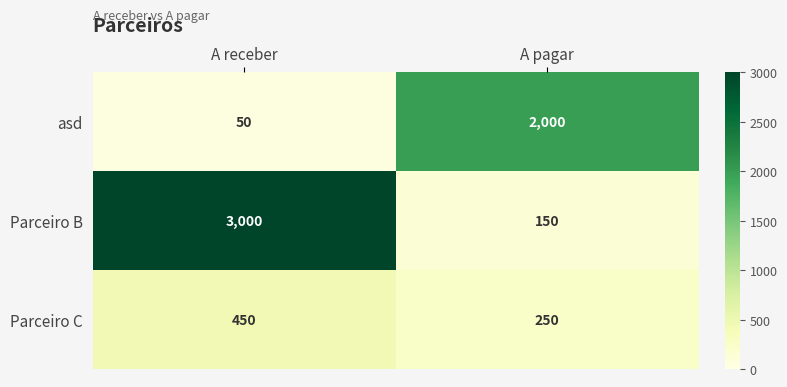

Rank the series by their average value, from lowest to highest.

Parceiro C, asd, Parceiro B